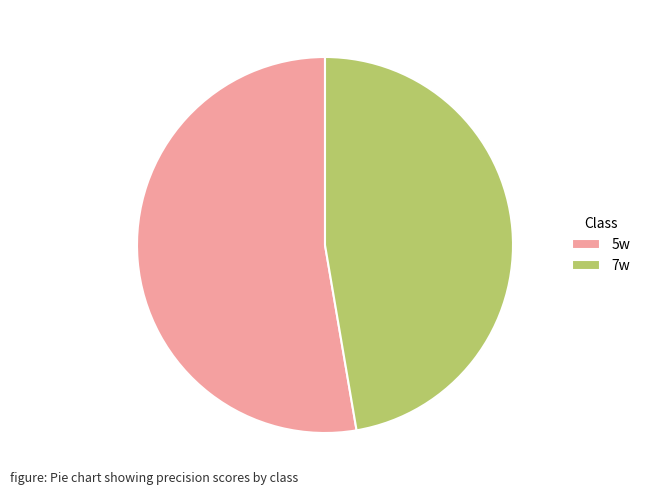

Rank the categories by value from highest to lowest.

5w, 7w